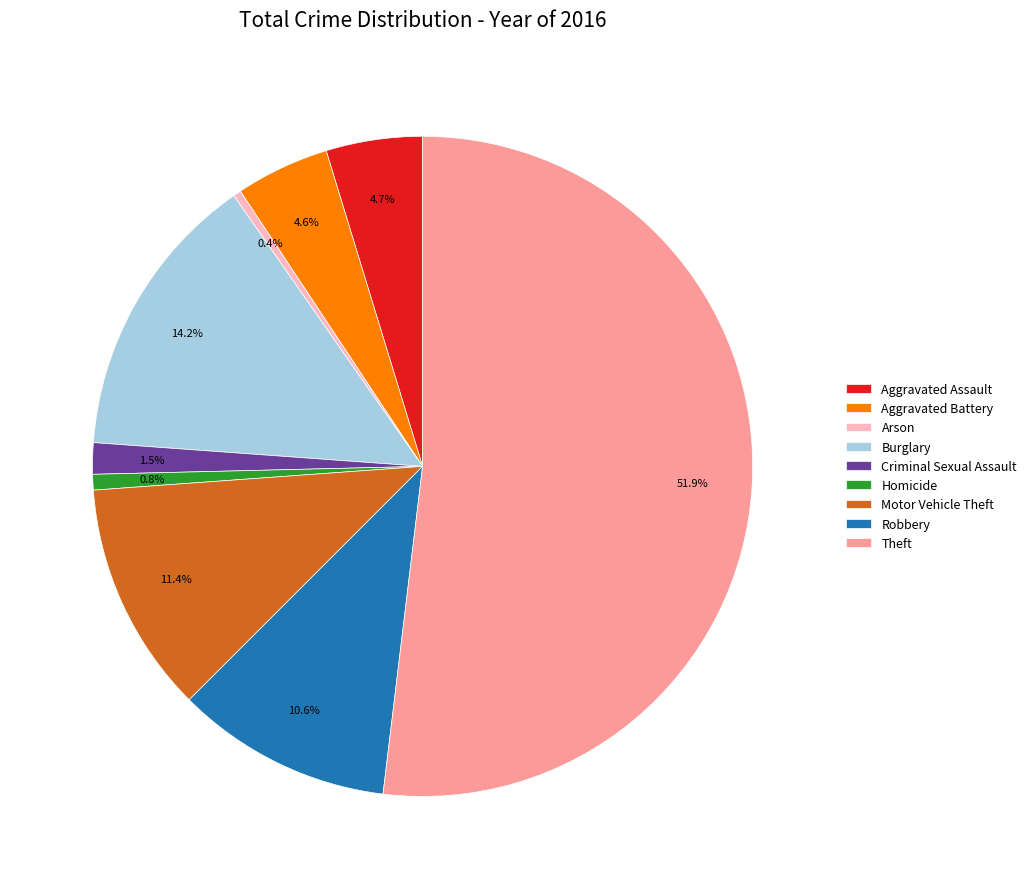

What percentage is NOT represented by Aggravated Assault?

95.3%